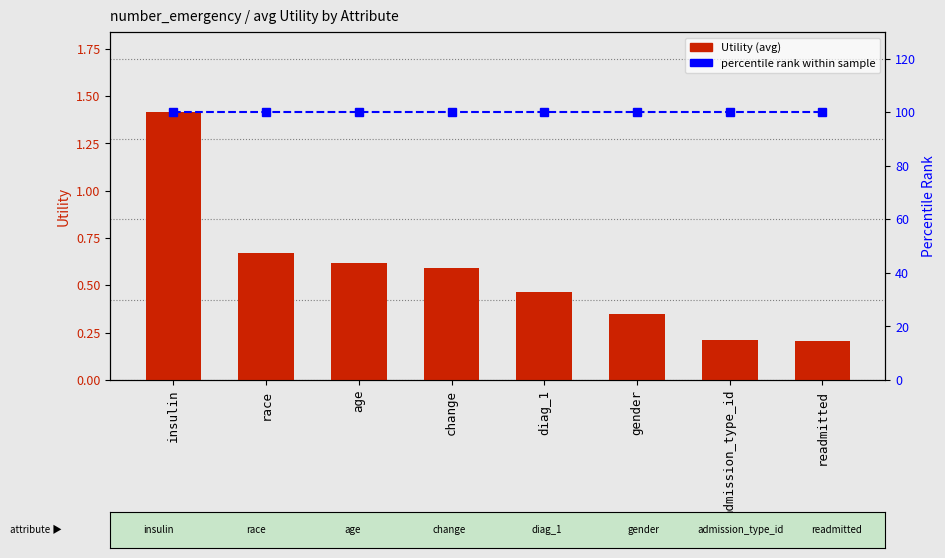

What position from the right is readmitted?

1